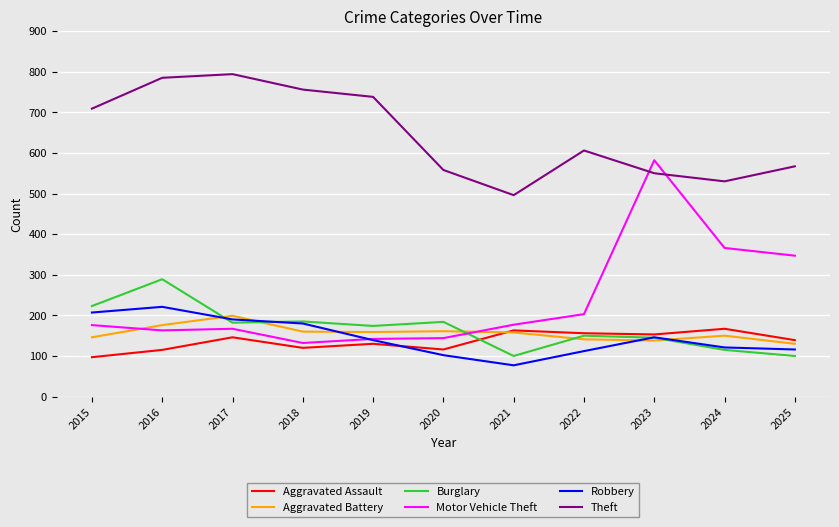

Between which two adjacent categories do Aggravated Assault and Robbery first intersect?

2019 and 2020